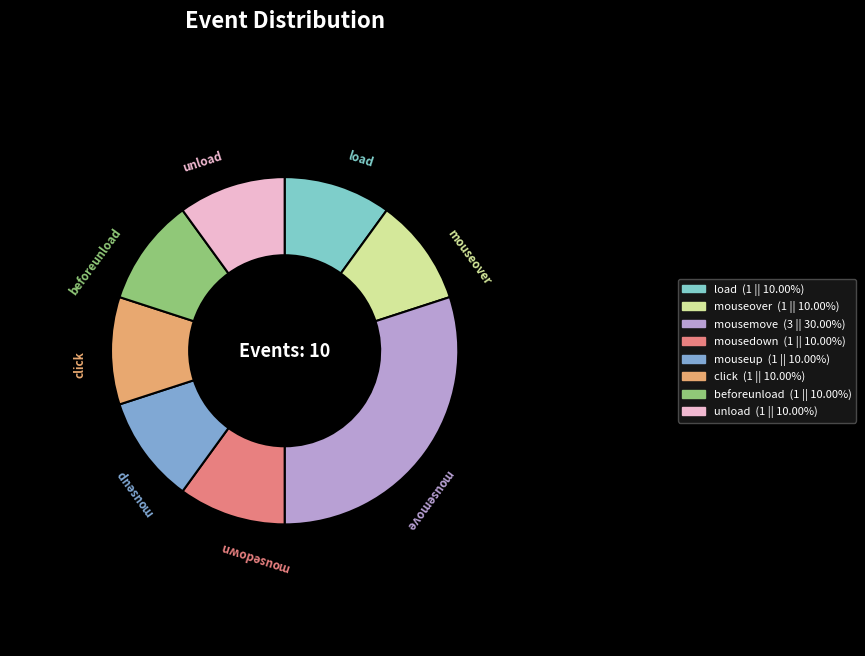

Does any single category account for the majority?

No